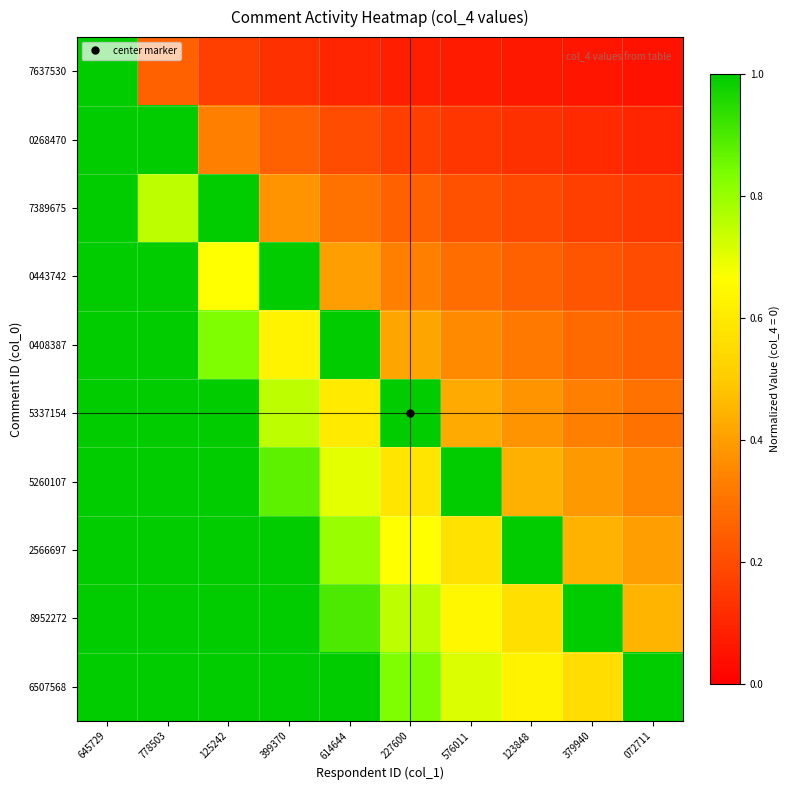

Reading left to right, transcribe all the data shown in this chart.

7637530: 645729=1.0	778503=0.2	125242=0.2	399370=0.1	614644=0.1	227600=0.1	576011=0.1	123848=0.1	379940=0.1	072711=0.1
0268470: 645729=1.0	778503=1.0	125242=0.3	399370=0.2	614644=0.2	227600=0.2	576011=0.1	123848=0.1	379940=0.1	072711=0.1
7389675: 645729=1.0	778503=0.8	125242=1.0	399370=0.4	614644=0.3	227600=0.2	576011=0.2	123848=0.2	379940=0.2	072711=0.1
0443742: 645729=1.0	778503=1.0	125242=0.7	399370=1.0	614644=0.4	227600=0.3	576011=0.3	123848=0.2	379940=0.2	072711=0.2
0408387: 645729=1.0	778503=1.0	125242=0.8	399370=0.6	614644=1.0	227600=0.4	576011=0.4	123848=0.3	379940=0.3	072711=0.2
5337154: 645729=1.0	778503=1.0	125242=1.0	399370=0.8	614644=0.6	227600=1.0	576011=0.4	123848=0.4	379940=0.3	072711=0.3
5260107: 645729=1.0	778503=1.0	125242=1.0	399370=0.9	614644=0.7	227600=0.6	576011=1.0	123848=0.4	379940=0.4	072711=0.3
2566697: 645729=1.0	778503=1.0	125242=1.0	399370=1.0	614644=0.8	227600=0.7	576011=0.6	123848=1.0	379940=0.4	072711=0.4
8952272: 645729=1.0	778503=1.0	125242=1.0	399370=1.0	614644=0.9	227600=0.8	576011=0.6	123848=0.6	379940=1.0	072711=0.5
6507568: 645729=1.0	778503=1.0	125242=1.0	399370=1.0	614644=1.0	227600=0.8	576011=0.7	123848=0.6	379940=0.6	072711=1.0